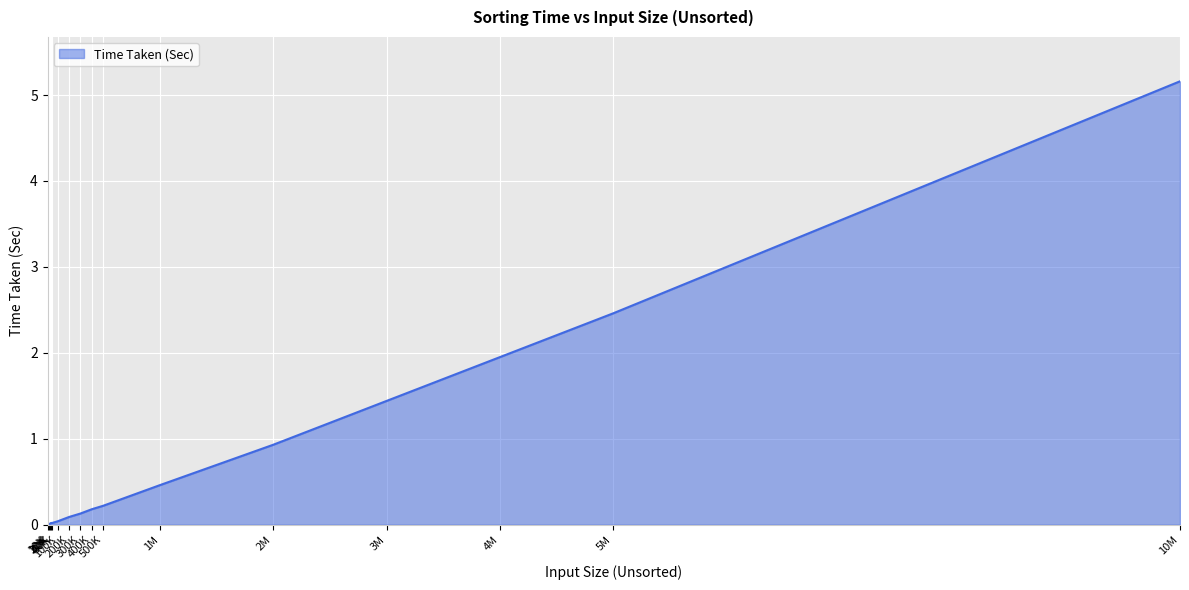

What is the greatest value displayed?

5.2